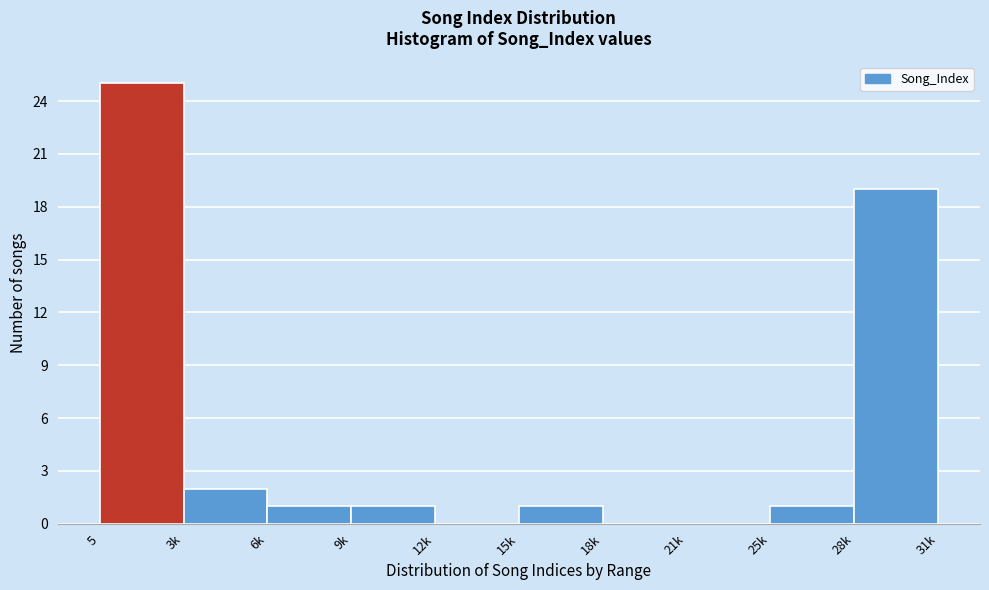

Reading left to right, extract all data points from this chart.

5=25	3k=2	6k=1	9k=1	12k=0	15k=1	18k=0	21k=0	25k=1	28k=19